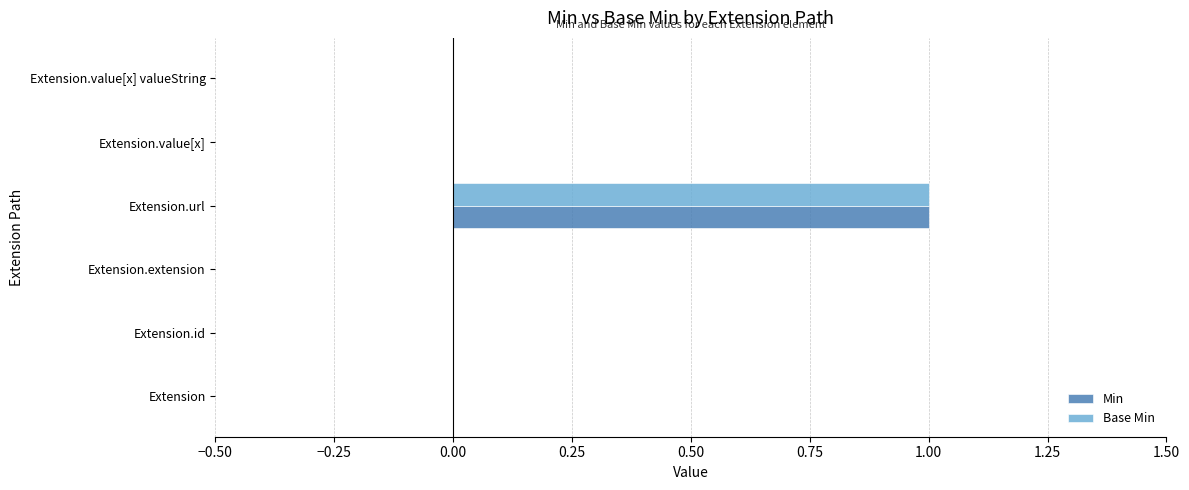

True or false: Min has a value of 0 at Extension.value[x].

True